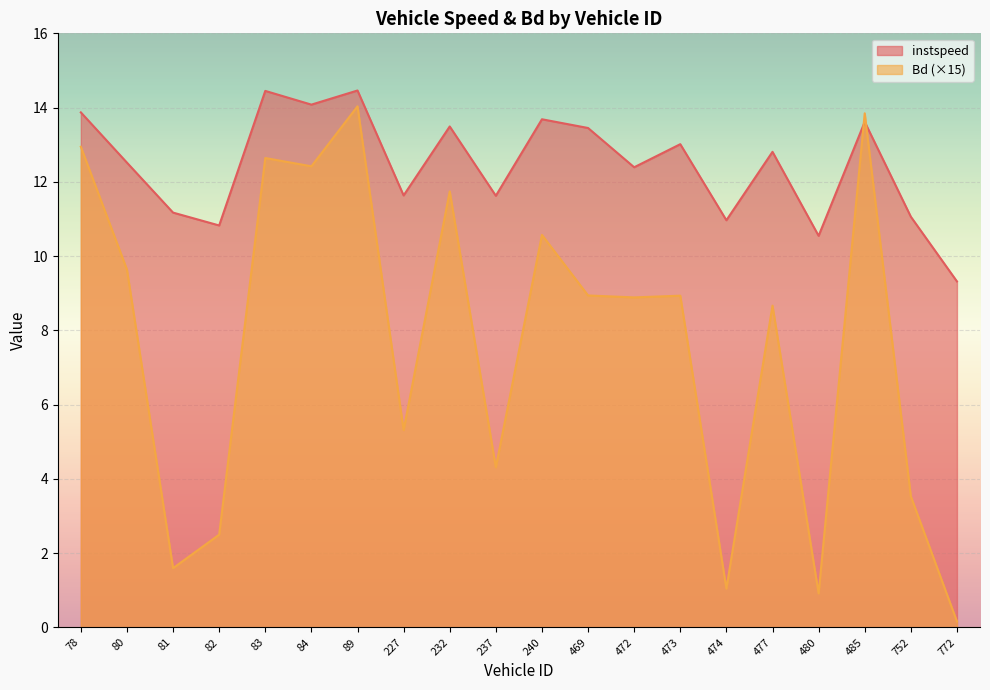

Between 227 and 472, which series saw the biggest shift?

Bd (×15)